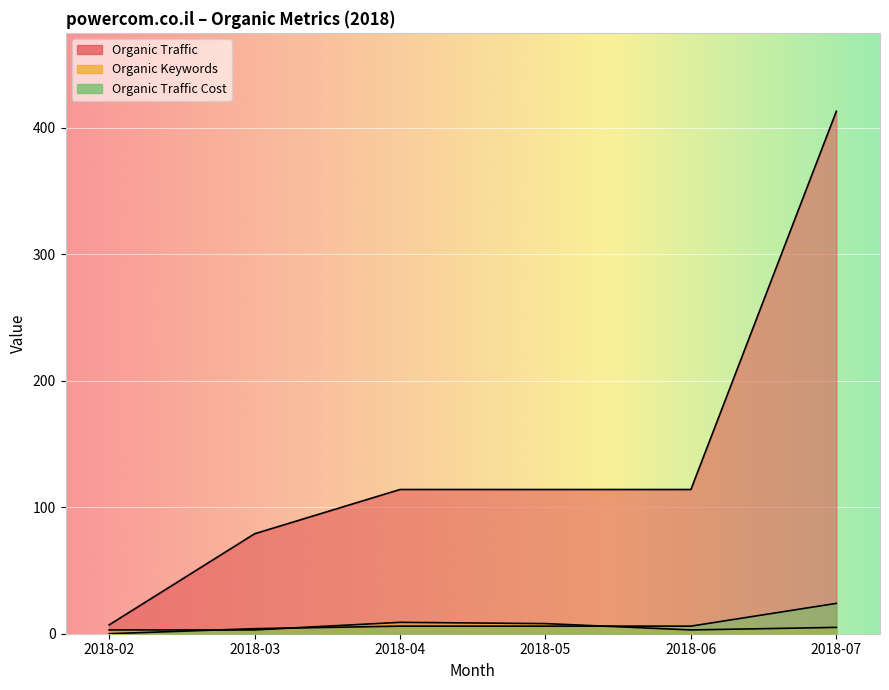

Which series has the largest range (max minus min)?

Organic Traffic